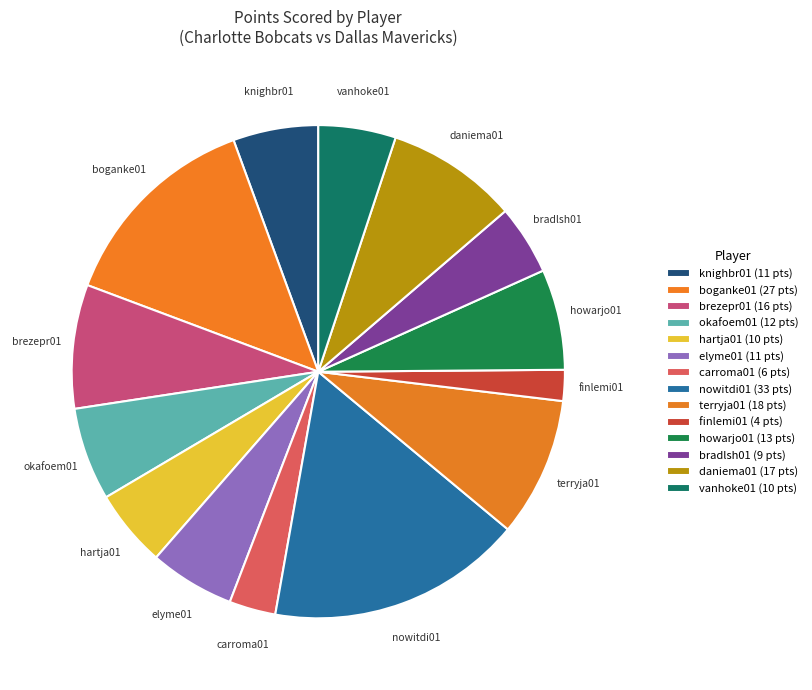

Count the number of slices in the pie.

14